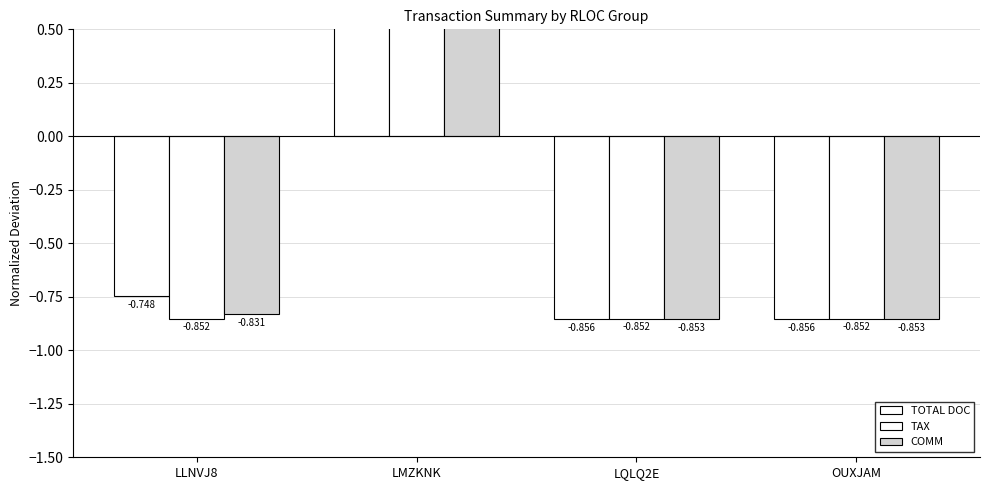

What position from the left is LMZKNK?

2